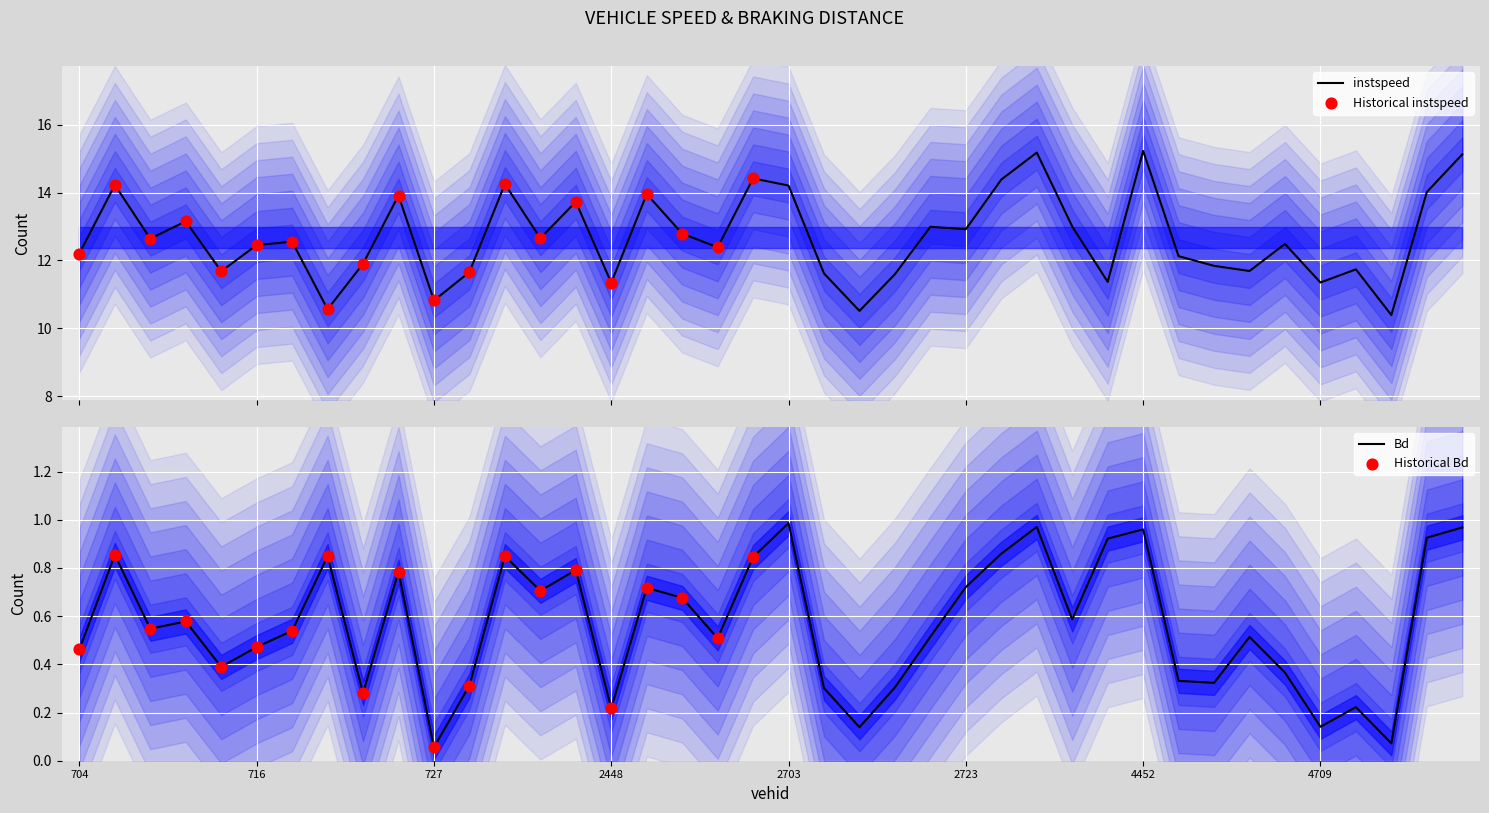

Which series reaches the maximum Y coordinate?

instspeed